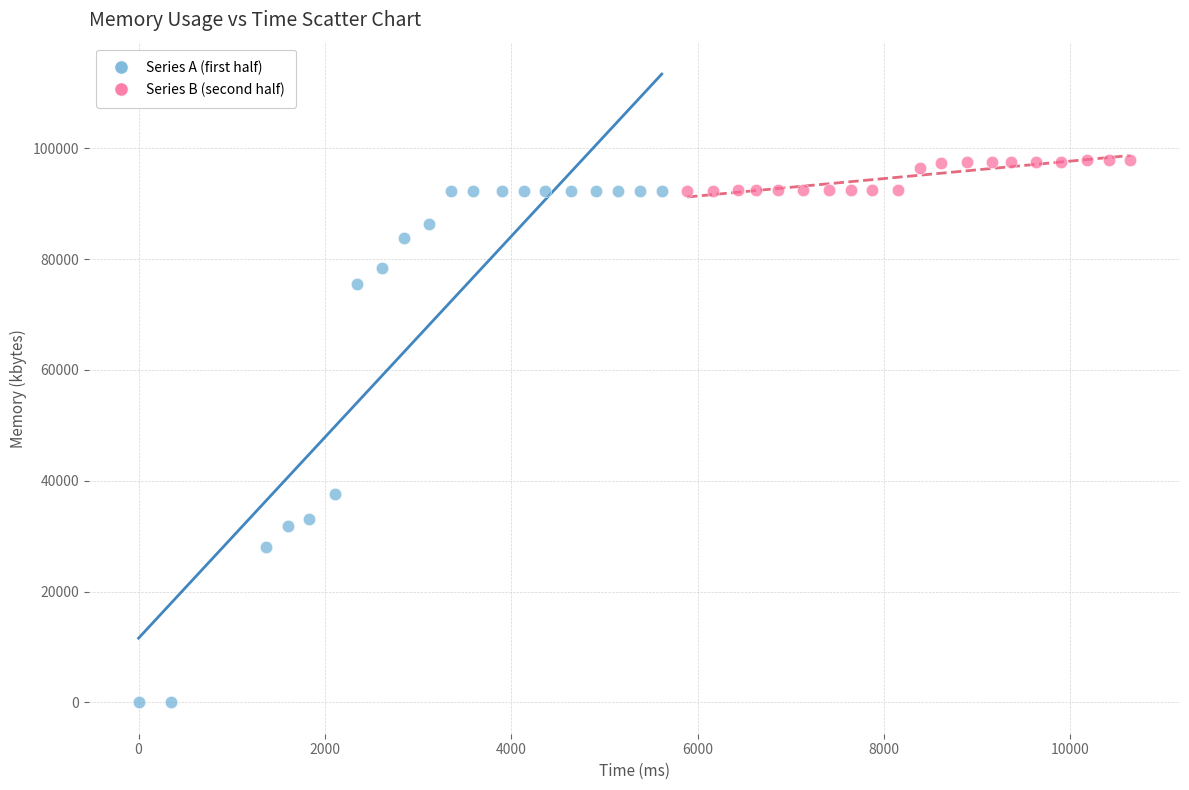

Which series reaches the maximum Y coordinate?

Series B (second half)